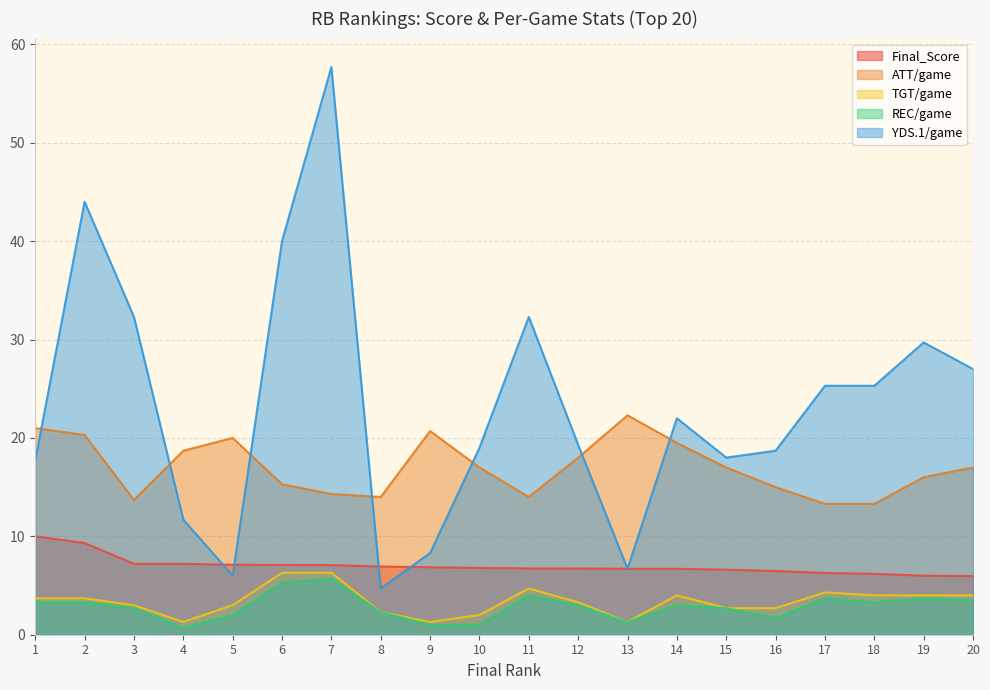

How many distinct data groups are displayed?

5